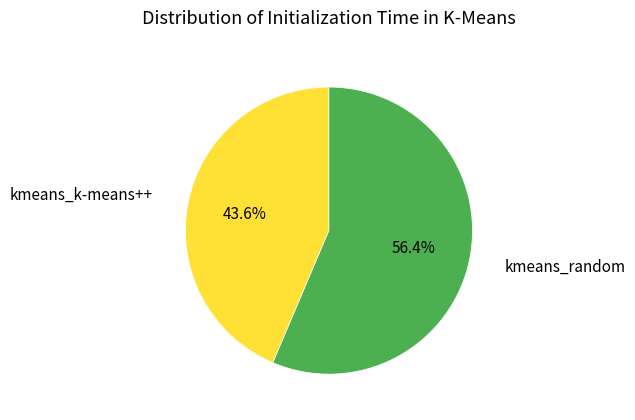

Which category has the smallest portion of the pie?

kmeans_k-means++